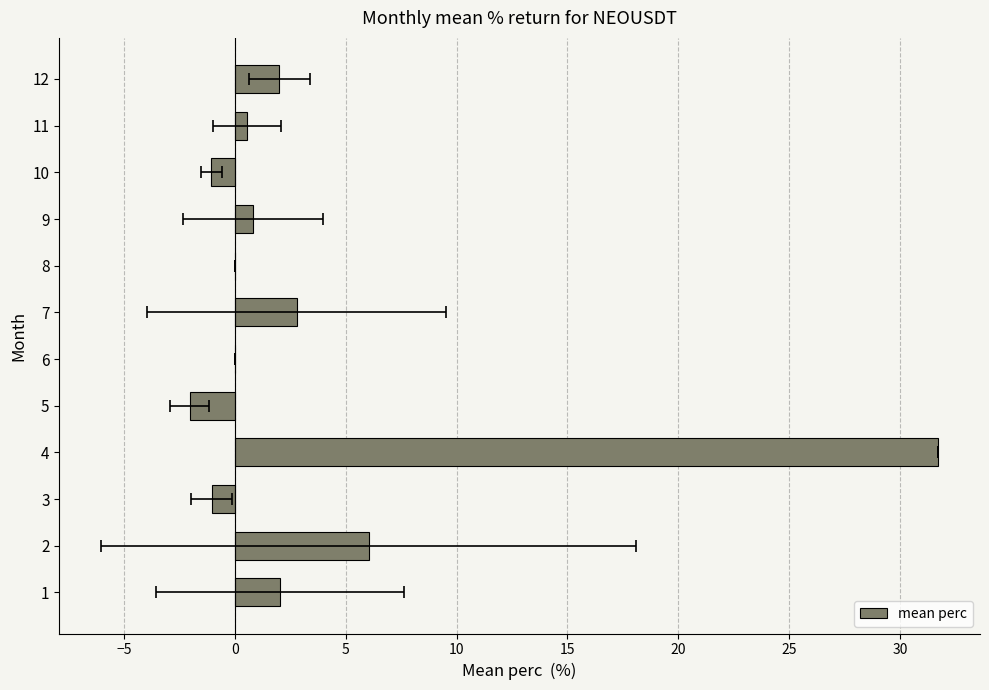

How many bars are there in total?

12